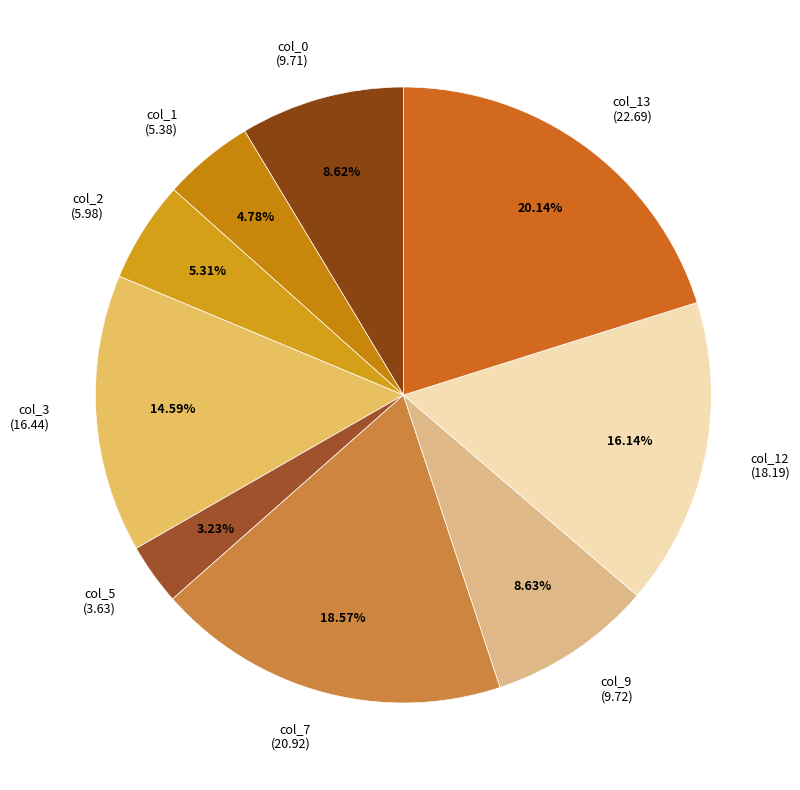

Does col_5 (3.63) account for over 50% of the chart?

No